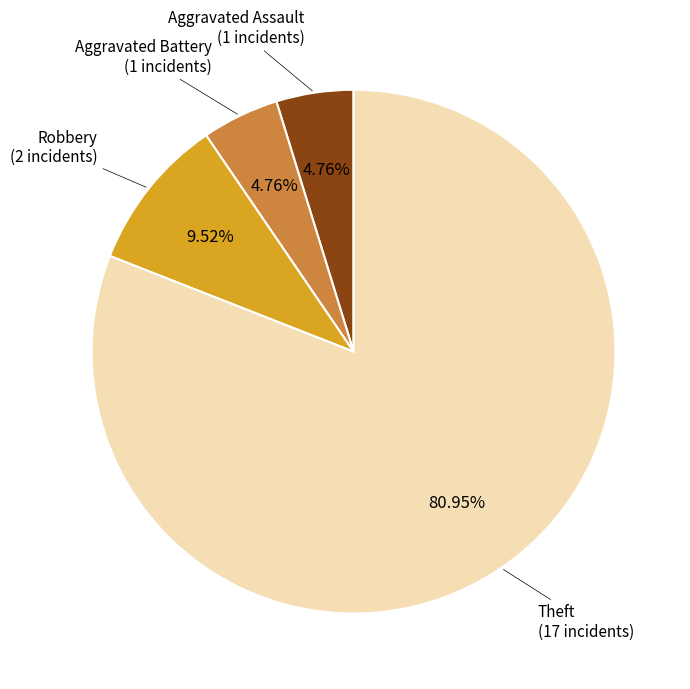

Is there any slice that represents more than half of the pie?

Yes